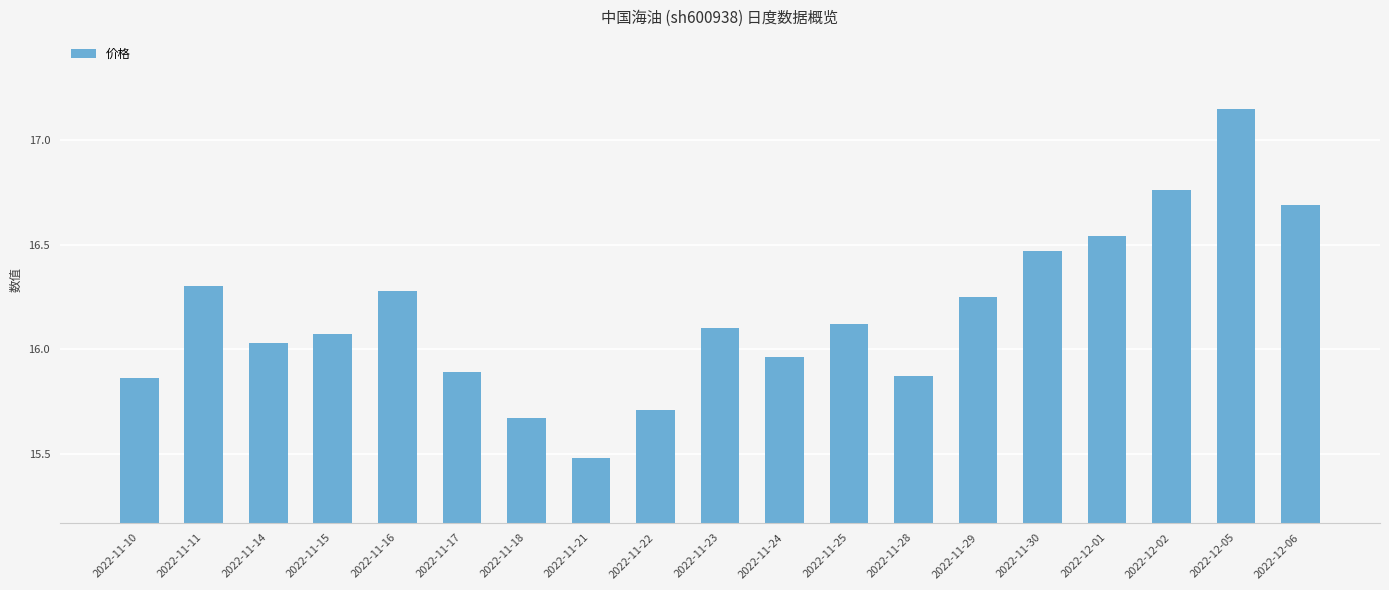

Which has a higher value, 2022-11-24 or 2022-11-15?

2022-11-15